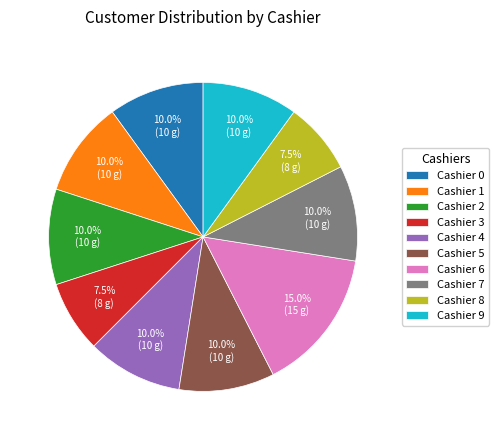

Which category has the biggest portion of the pie?

Cashier 6